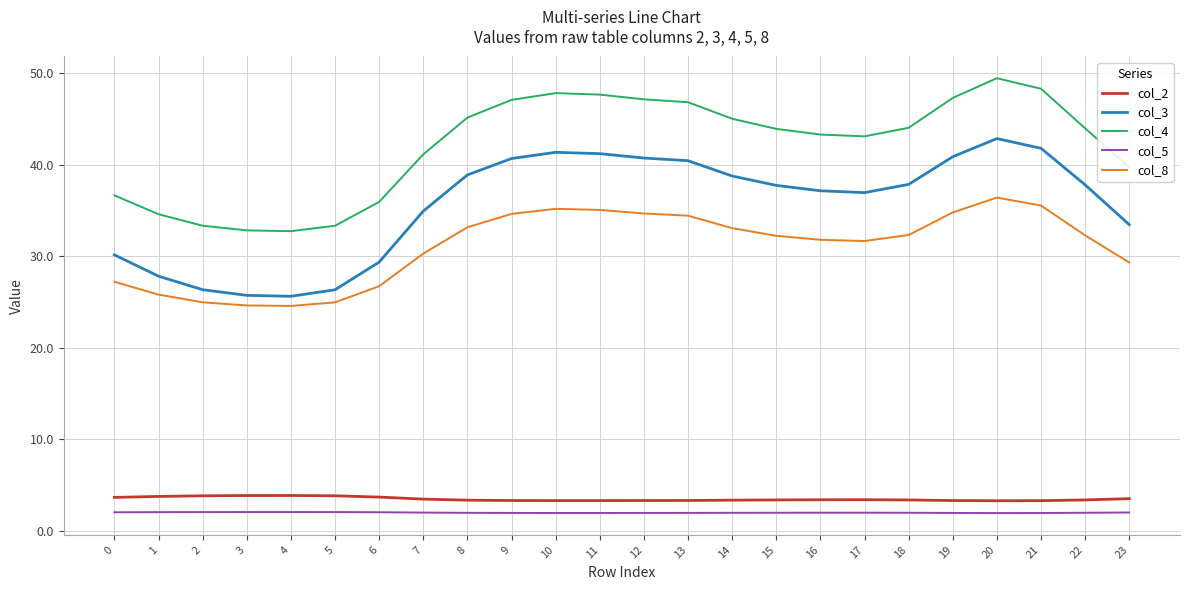

Which series changed the most between 18 and 23?

col_3